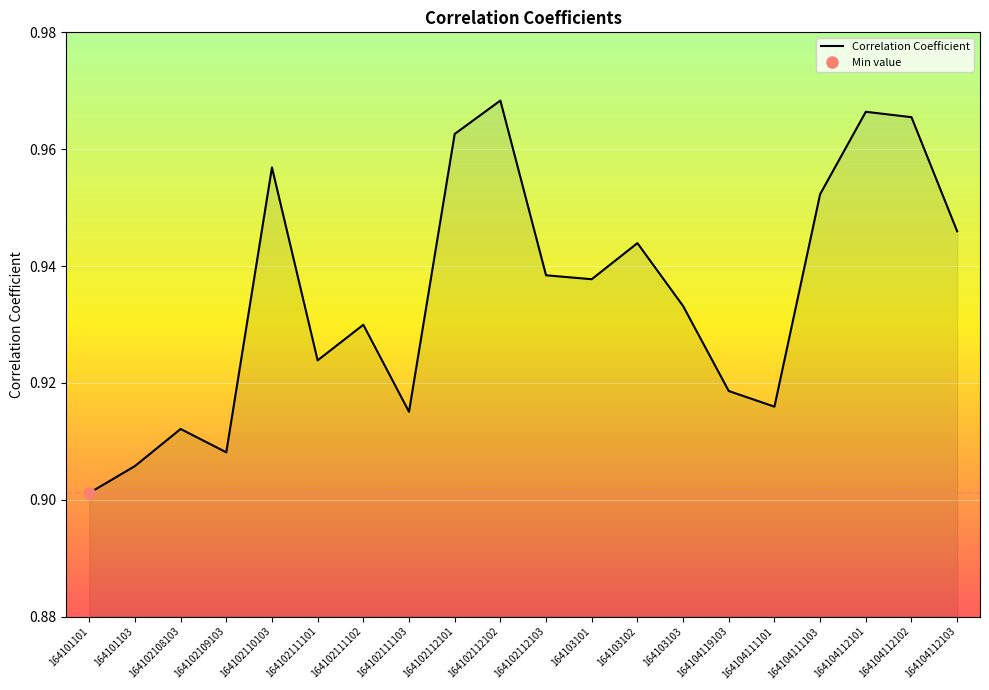

Does the chart display data point markers on the line(s)?

No